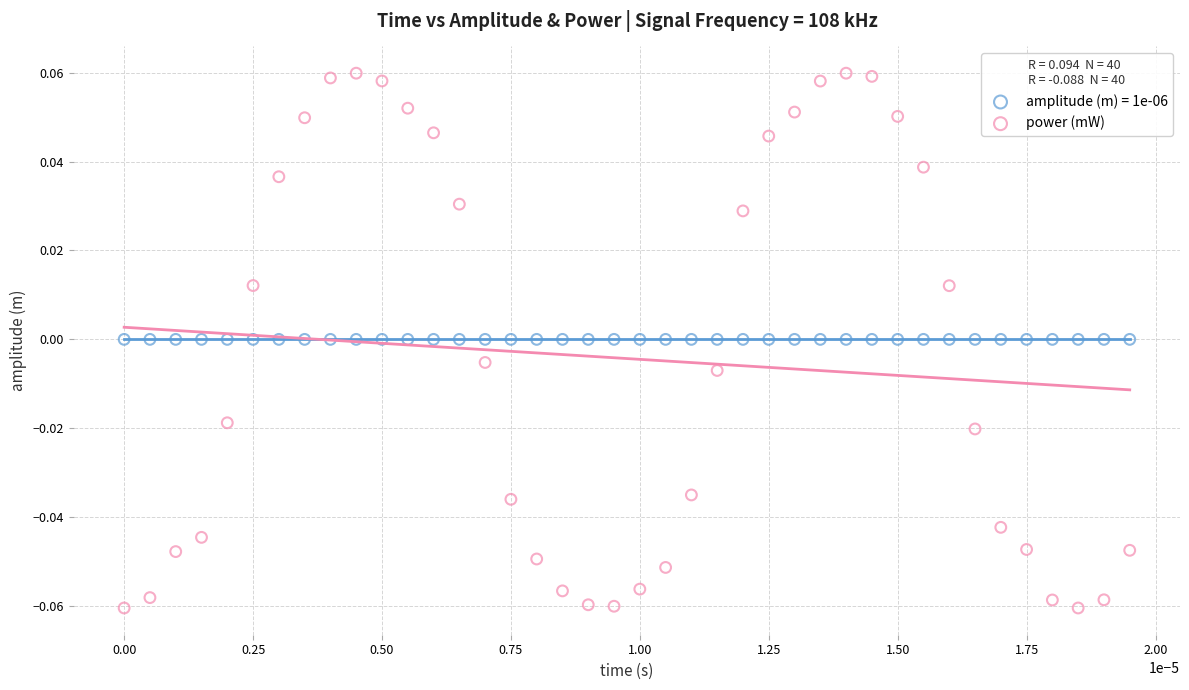

Which series reaches the maximum Y coordinate?

power (mW)